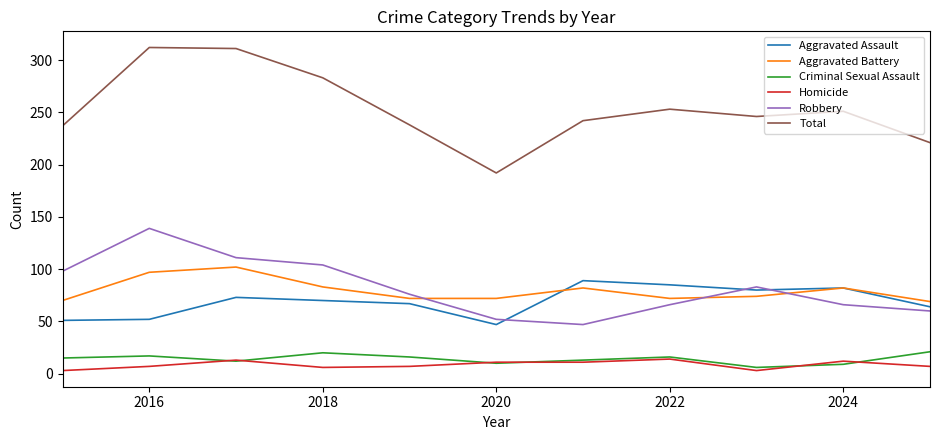

Does the chart have visible grid lines?

No